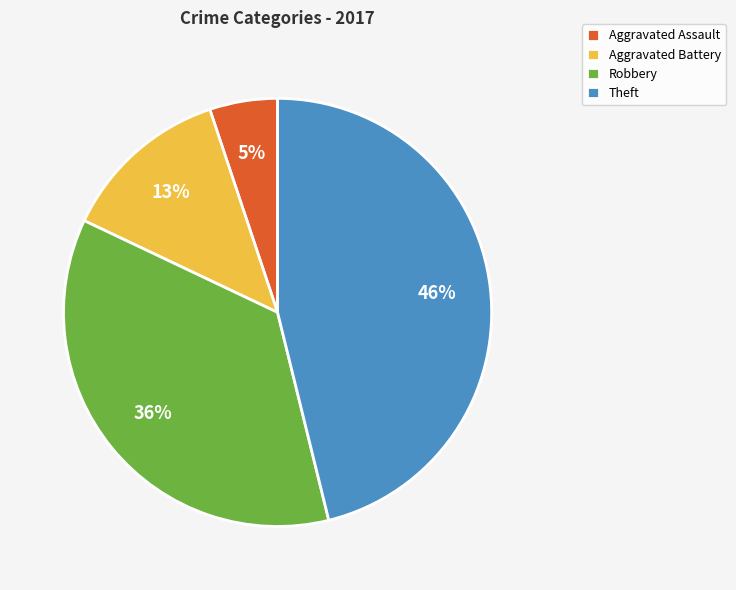

To the nearest percent, what is the difference between the largest and smallest slice percentages?

41%